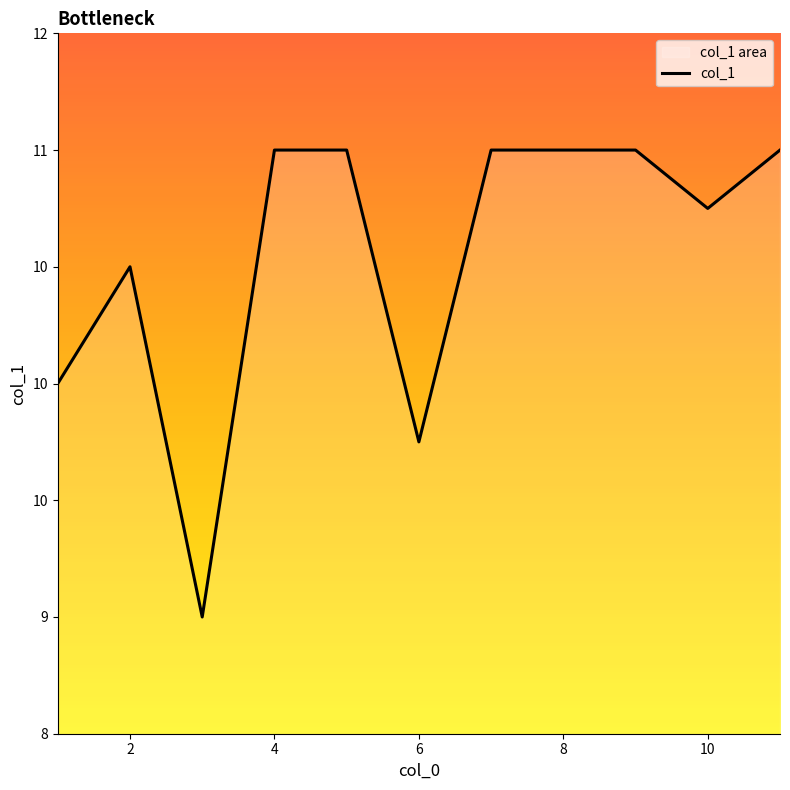

Does the chart have visible grid lines?

No